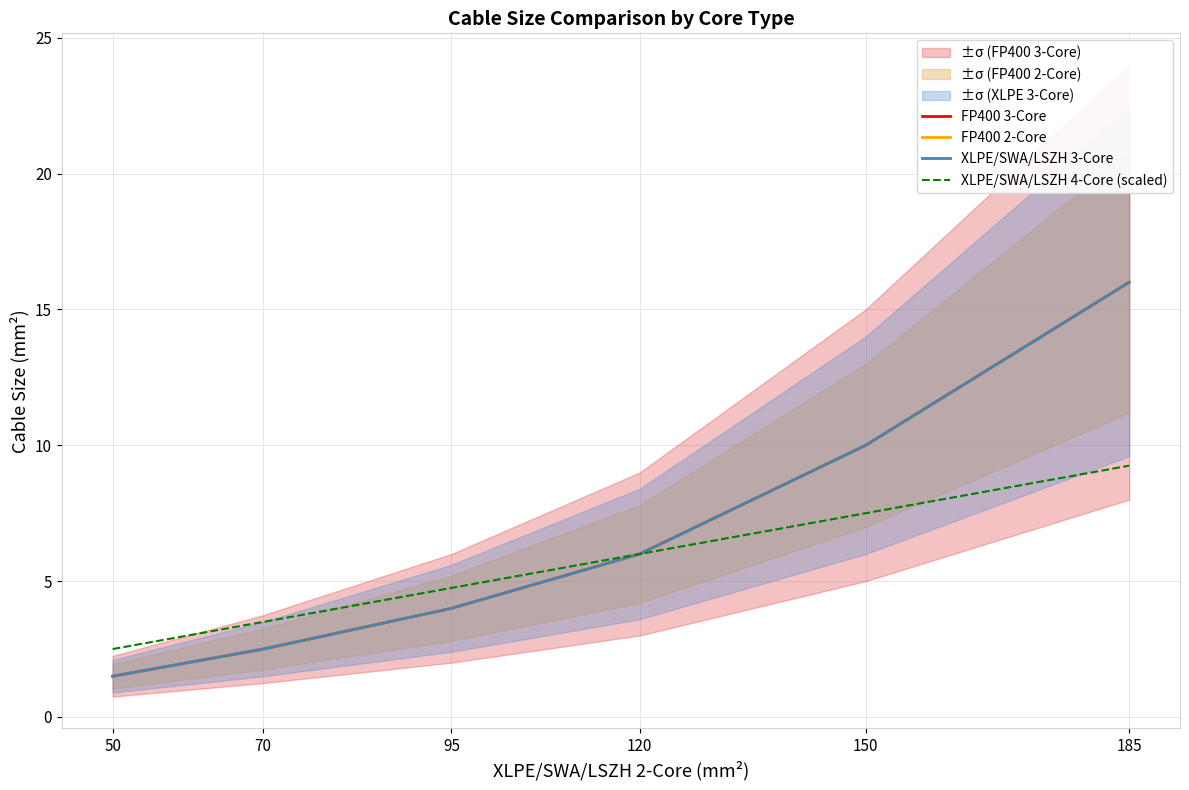

True or false: XLPE/SWA/LSZH 4-Core (scaled) has more than 0 points higher than both neighbors.

False